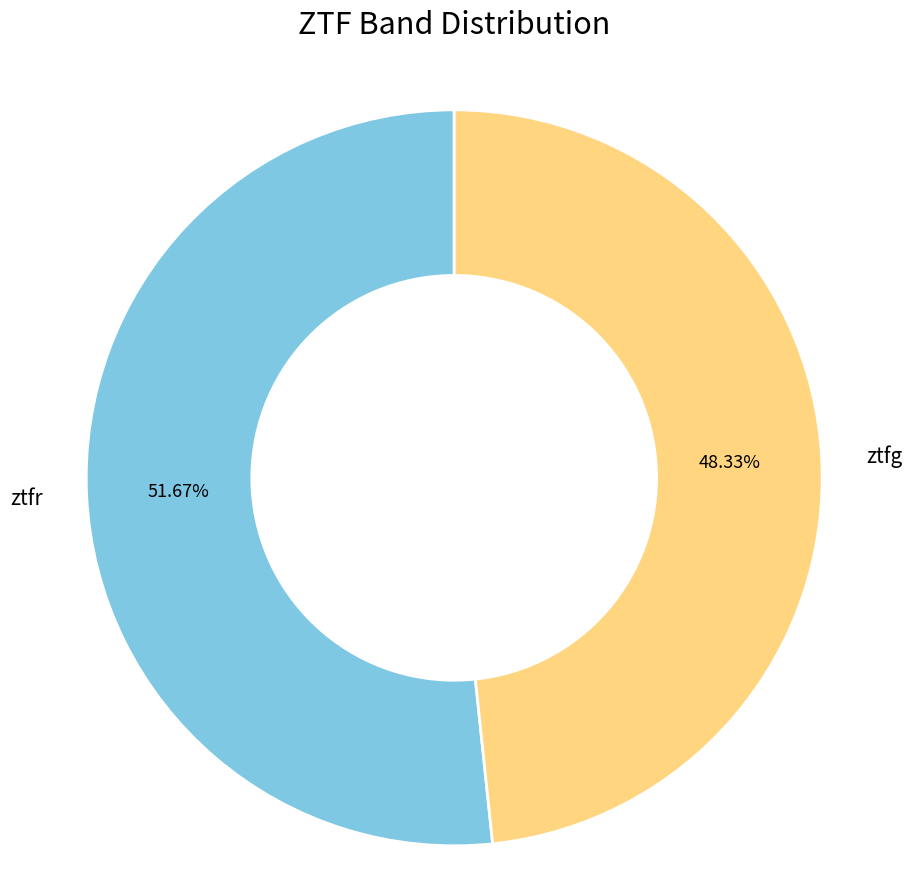

Approximately how many times larger is the value at ztfr compared to ztfg?

1.1